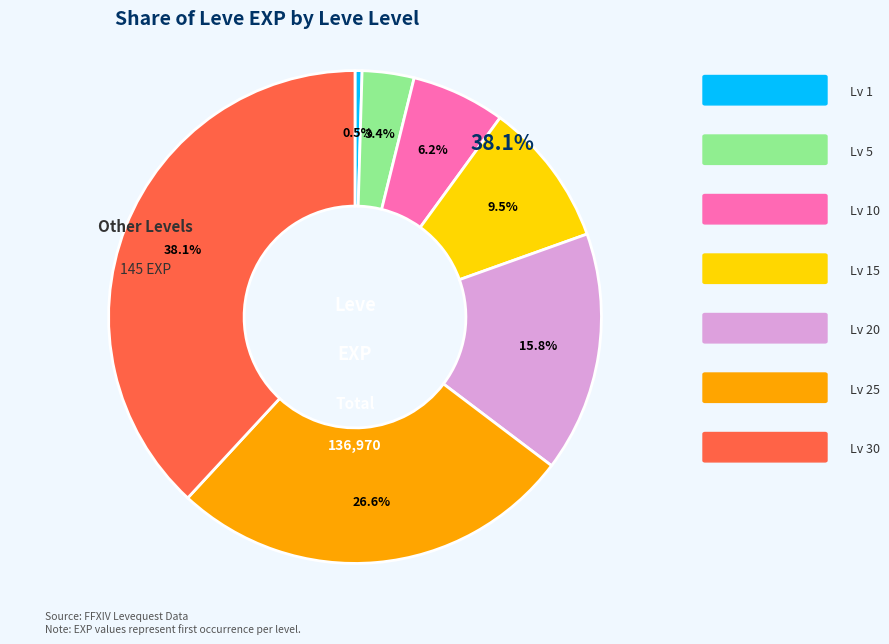

Between 30 and 5, which is larger?

30